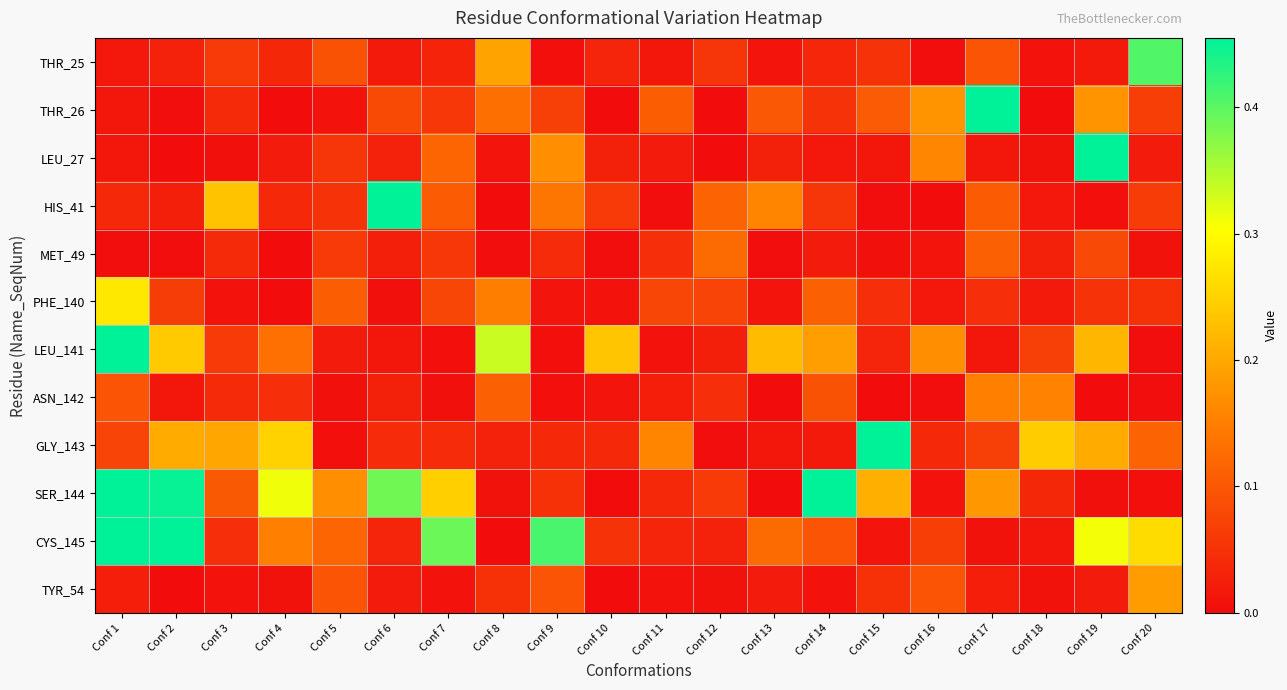

Which series has the widest spread of values?

CYS_145